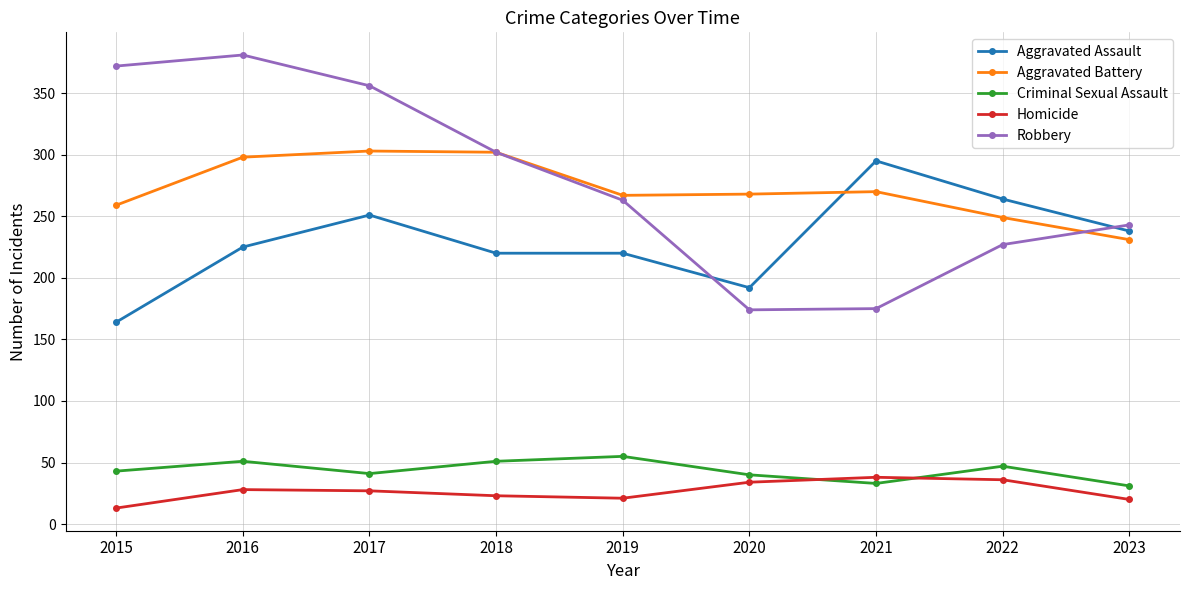

What is the highest value of the Homicide series?

38